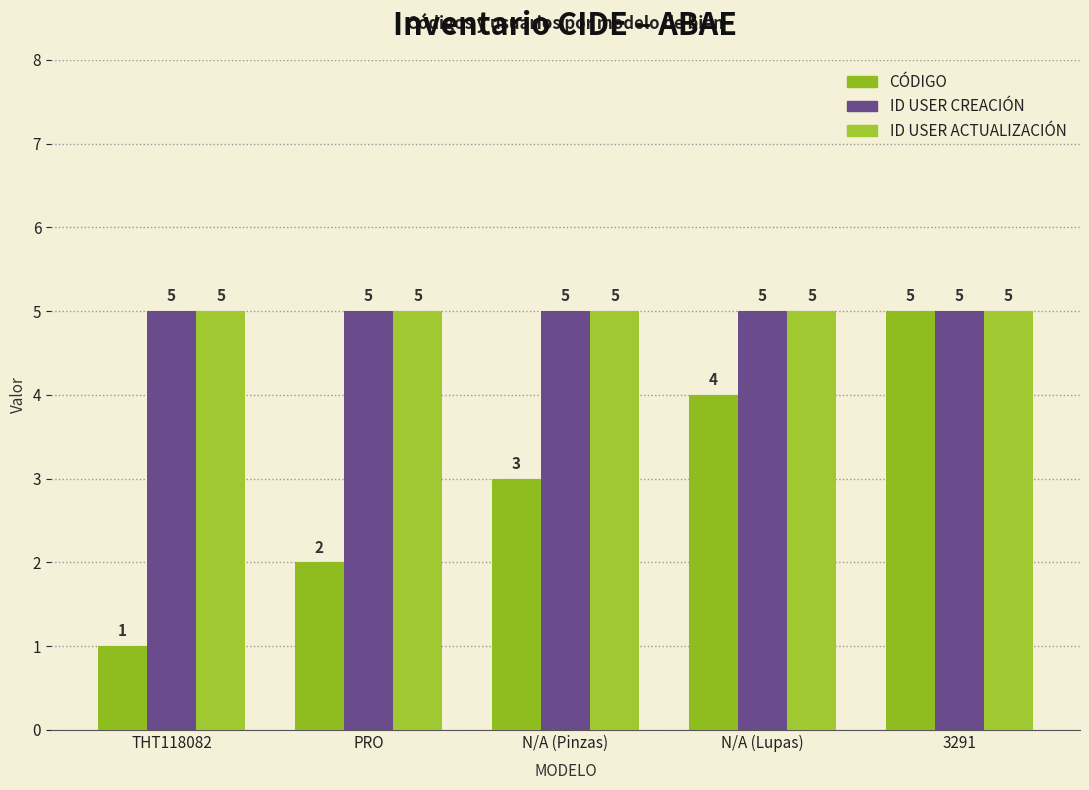

Reading left to right, list all the values displayed in this chart.

CÓDIGO: THT118082=1	PRO=2	N/A (Pinzas)=3	N/A (Lupas)=4	3291=5
ID USER CREACIÓN: THT118082=5	PRO=5	N/A (Pinzas)=5	N/A (Lupas)=5	3291=5
ID USER ACTUALIZACIÓN: THT118082=5	PRO=5	N/A (Pinzas)=5	N/A (Lupas)=5	3291=5